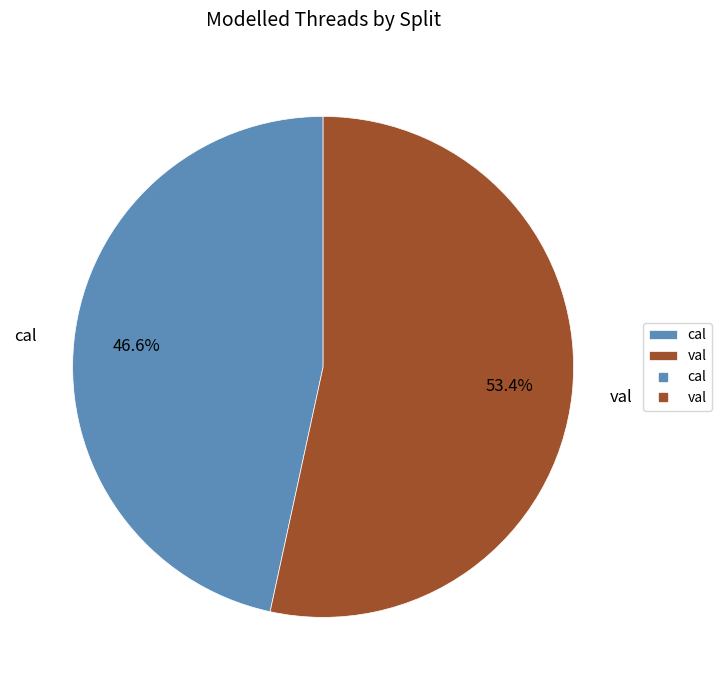

Approximately how many times larger is the value at cal compared to val?

0.9